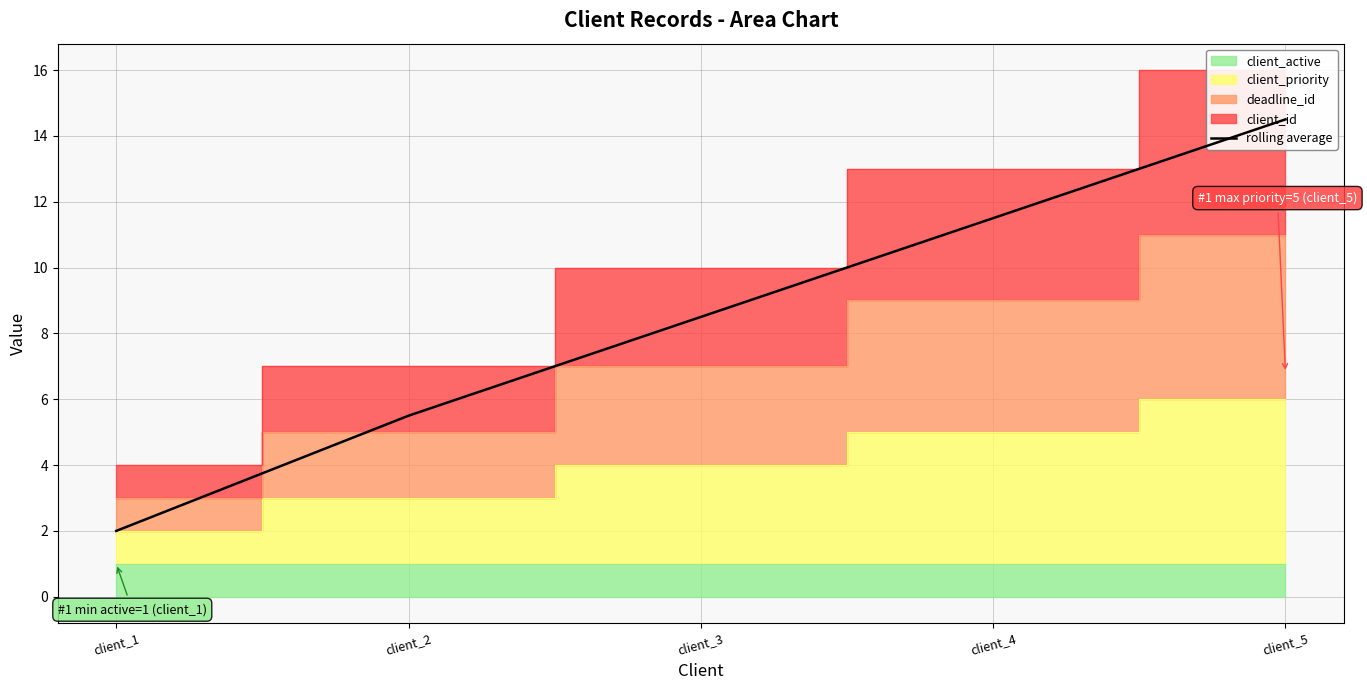

What is the greatest value displayed?

14.5